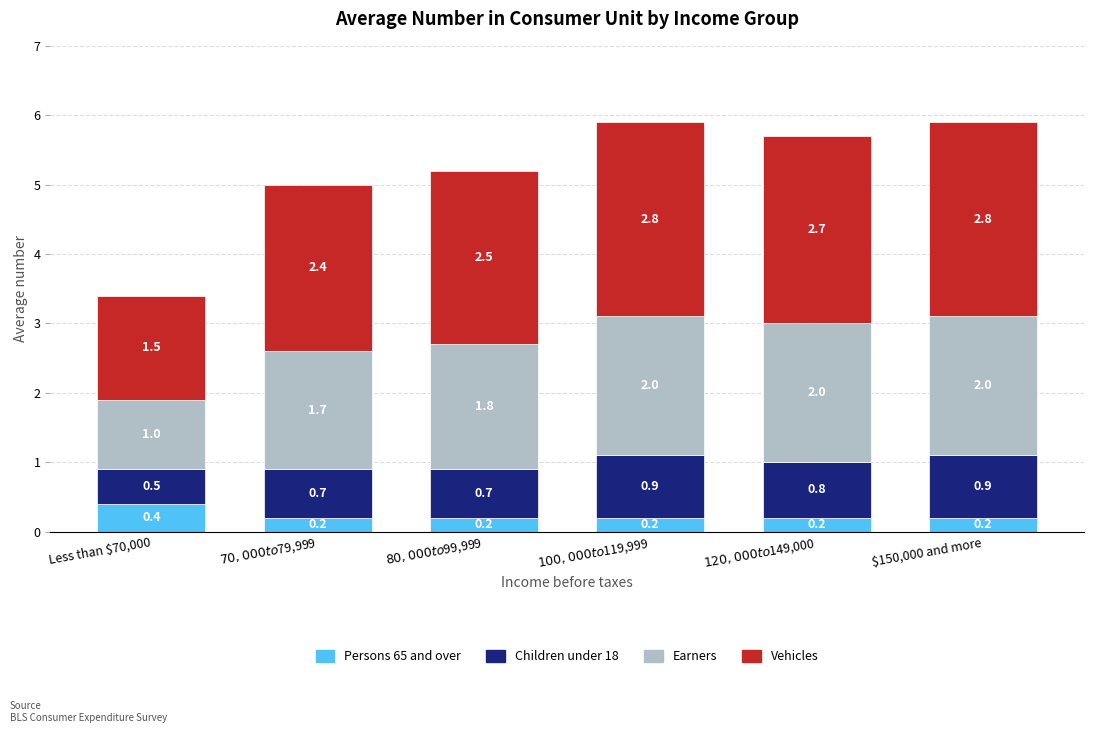

Which category has the highest value in the Persons 65 and over series?

Less than $70,000